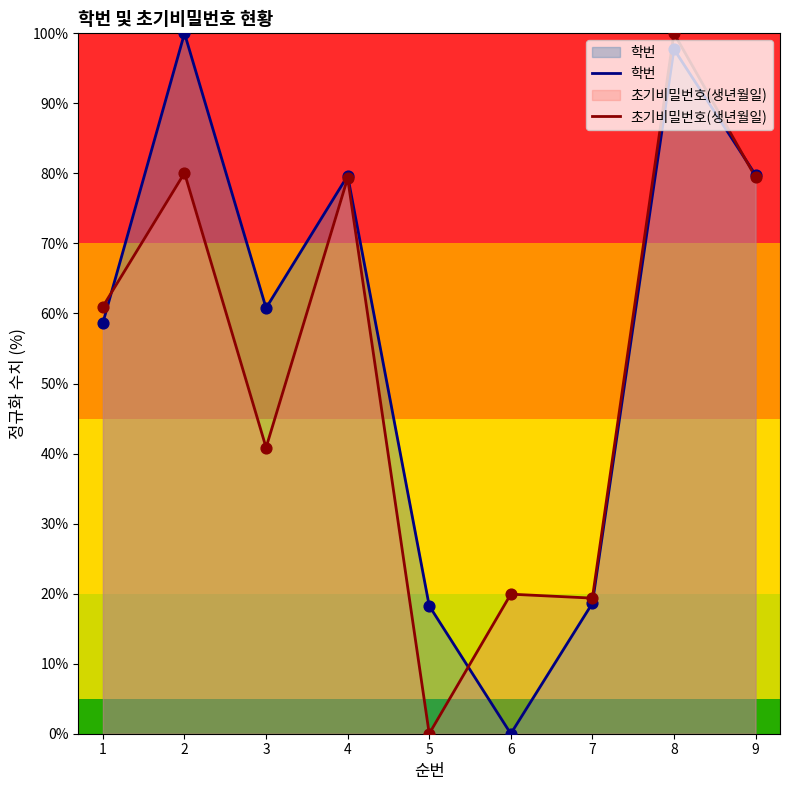

Is the value of 학번 at 1 greater than the value of 초기비밀번호(생년월일) at 1?

No